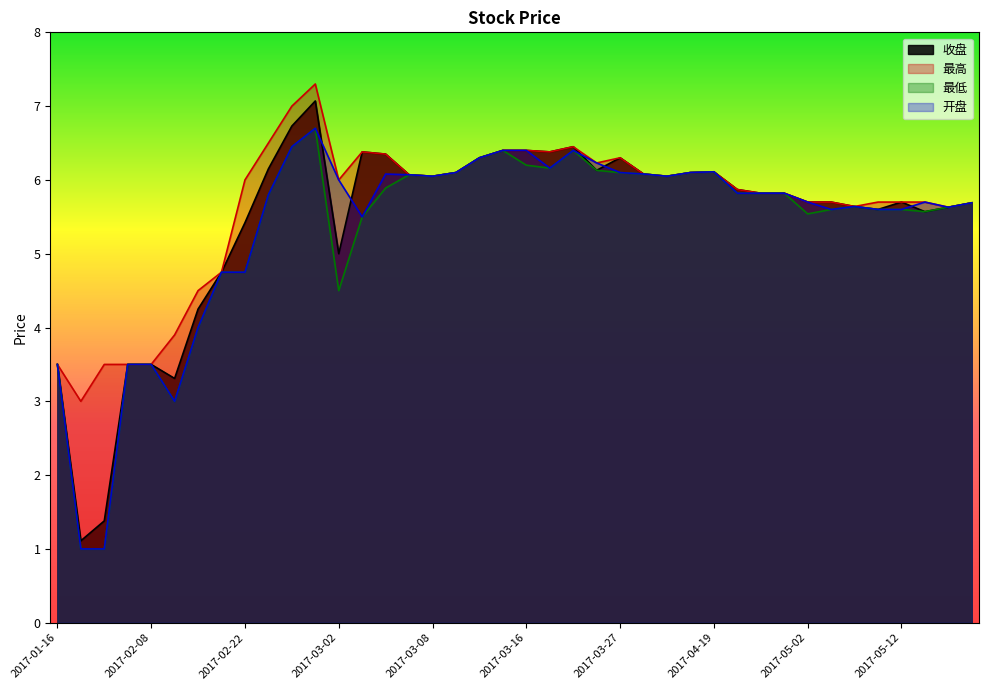

List the labels in order of 开盘 value, largest first.

2017-02-28, 2017-02-24, 2017-03-15, 2017-03-16, 2017-03-23, 2017-03-13, 2017-03-24, 2017-03-20, 2017-04-19, 2017-03-10, 2017-03-27, 2017-04-14, 2017-03-06, 2017-04-05, 2017-03-07, 2017-03-08, 2017-04-10, 2017-03-02, 2017-04-24, 2017-04-27, 2017-04-28, 2017-02-23, 2017-05-02, 2017-05-15, 2017-06-01, 2017-05-08, 2017-05-24, 2017-05-05, 2017-05-11, 2017-05-12, 2017-03-03, 2017-02-21, 2017-02-22, 2017-02-20, 2017-01-16, 2017-02-03, 2017-02-08, 2017-02-17, 2017-01-20, 2017-01-23